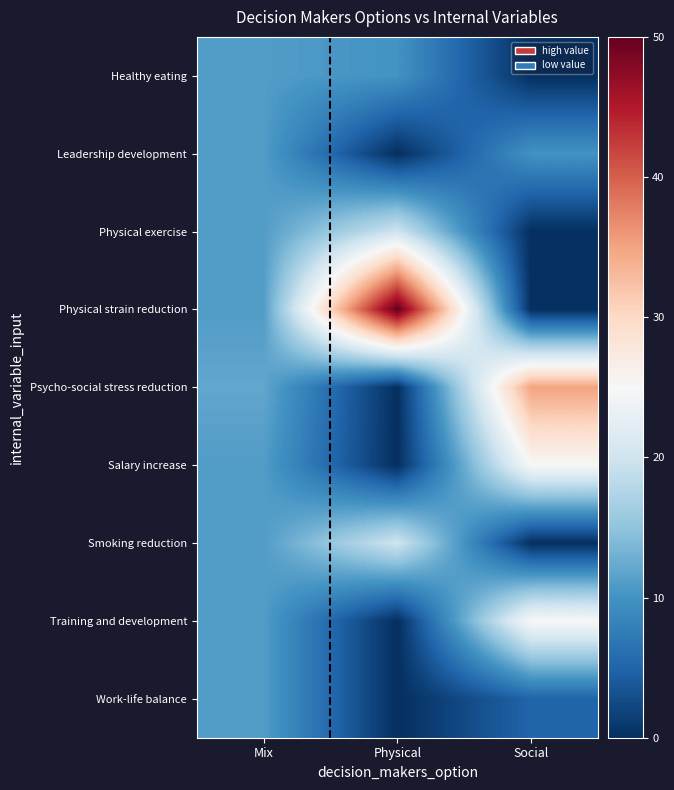

How many values in the Salary increase series are below 11?

1